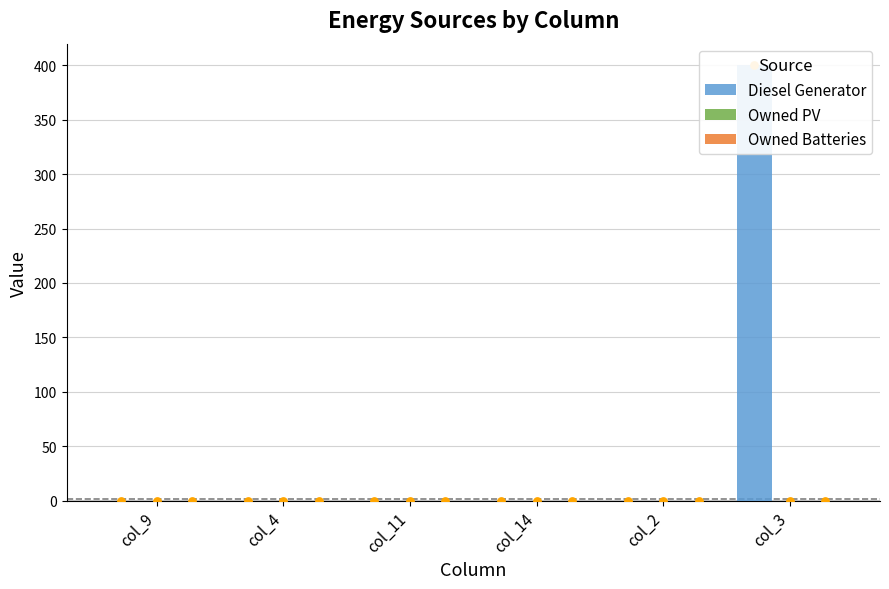

Which series contains the highest Y value?

Diesel Generator